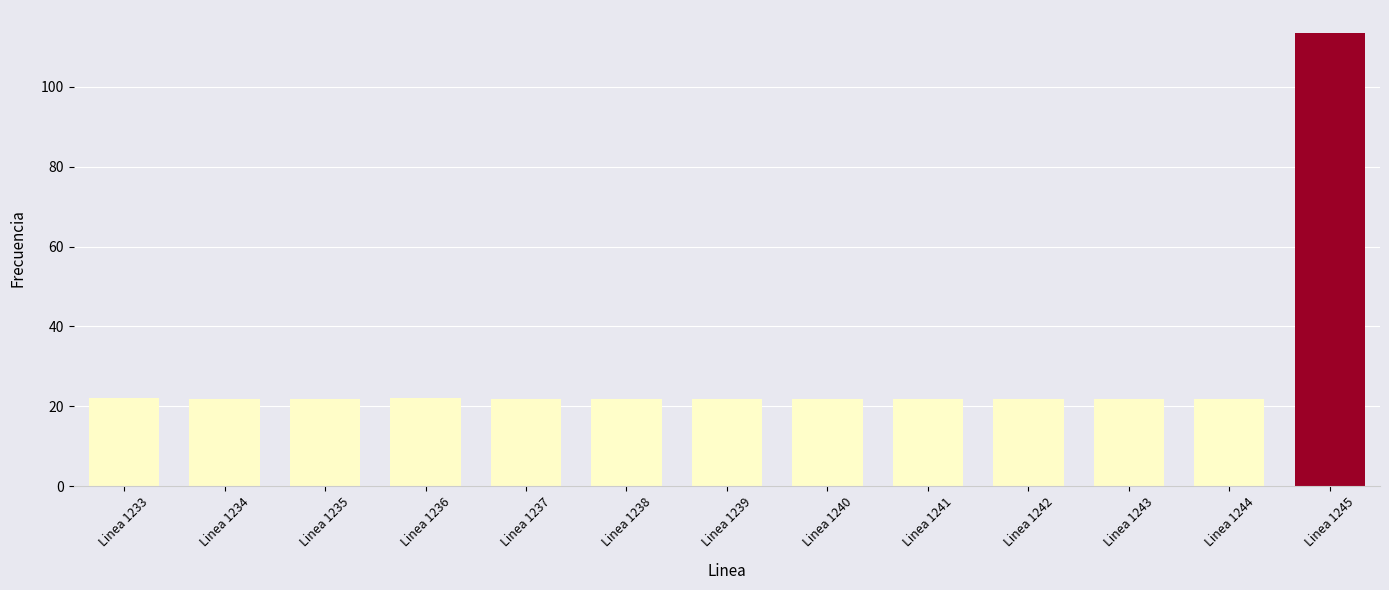

True or false: the data shows 21.8 at Linea 1240.

True